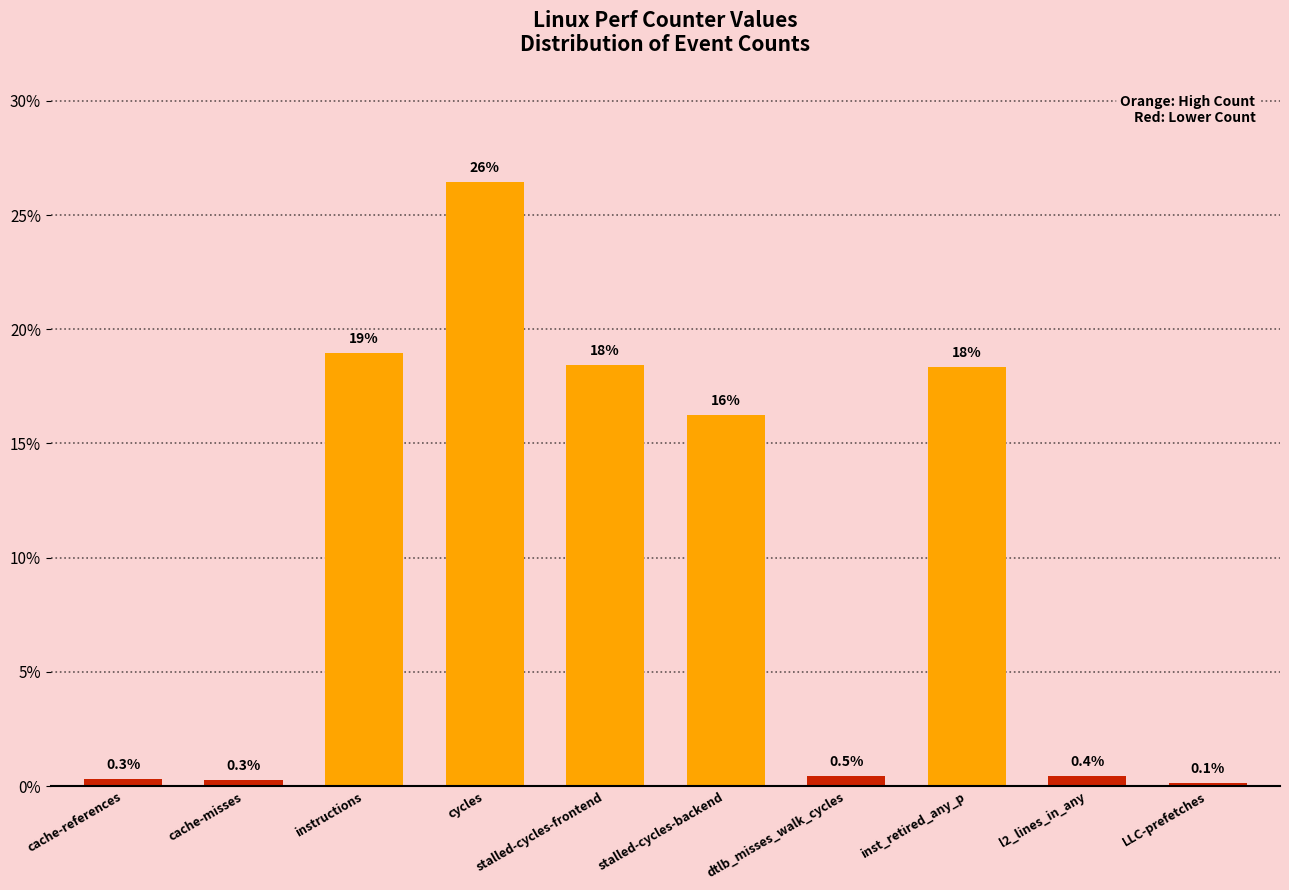

Reading right to left, transcribe all the data shown in this chart.

LLC-prefetches=0.1	l2_lines_in_any=0.4	inst_retired_any_p=18.4	dtlb_misses_walk_cycles=0.5	stalled-cycles-backend=16.2	stalled-cycles-frontend=18.4	cycles=26.4	instructions=19.0	cache-misses=0.3	cache-references=0.3